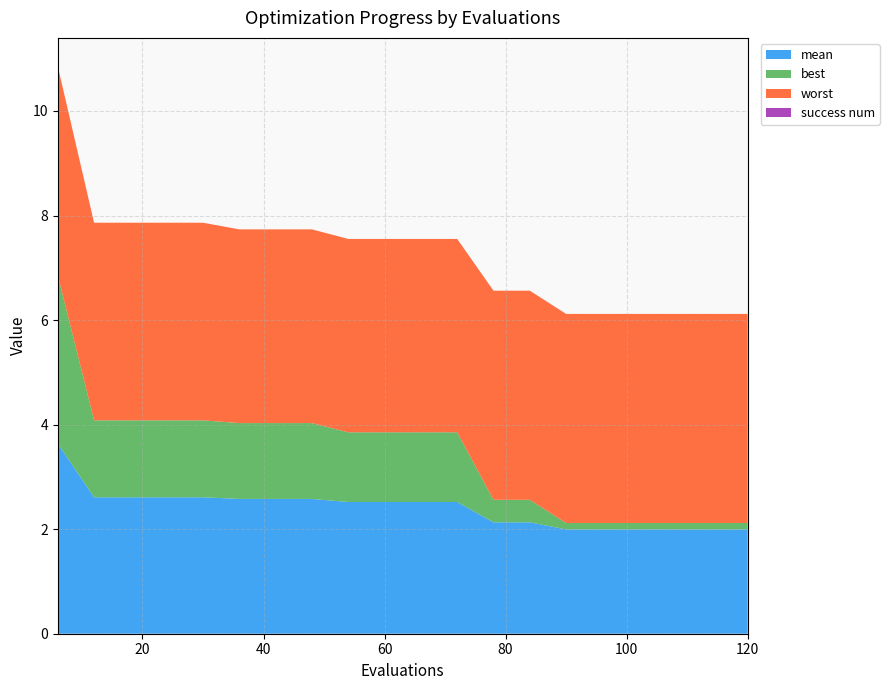

Reading left to right, extract all data points from this chart.

mean: 6=3.6	12=2.6	18=2.6	24=2.6	30=2.6	36=2.6	42=2.6	48=2.6	54=2.5	60=2.5	66=2.5	72=2.5	78=2.1	84=2.1	90=2.0	96=2.0	102=2.0	108=2.0	114=2.0	120=2.0
best: 6=3.2	12=1.5	18=1.5	24=1.5	30=1.5	36=1.5	42=1.5	48=1.5	54=1.3	60=1.3	66=1.3	72=1.3	78=0.4	84=0.4	90=0.1	96=0.1	102=0.1	108=0.1	114=0.1	120=0.1
worst: 6=4.0	12=3.8	18=3.8	24=3.8	30=3.8	36=3.7	42=3.7	48=3.7	54=3.7	60=3.7	66=3.7	72=3.7	78=4.0	84=4.0	90=4.0	96=4.0	102=4.0	108=4.0	114=4.0	120=4.0
success num: 6=0.0	12=0.0	18=0.0	24=0.0	30=0.0	36=0.0	42=0.0	48=0.0	54=0.0	60=0.0	66=0.0	72=0.0	78=0.0	84=0.0	90=0.0	96=0.0	102=0.0	108=0.0	114=0.0	120=0.0